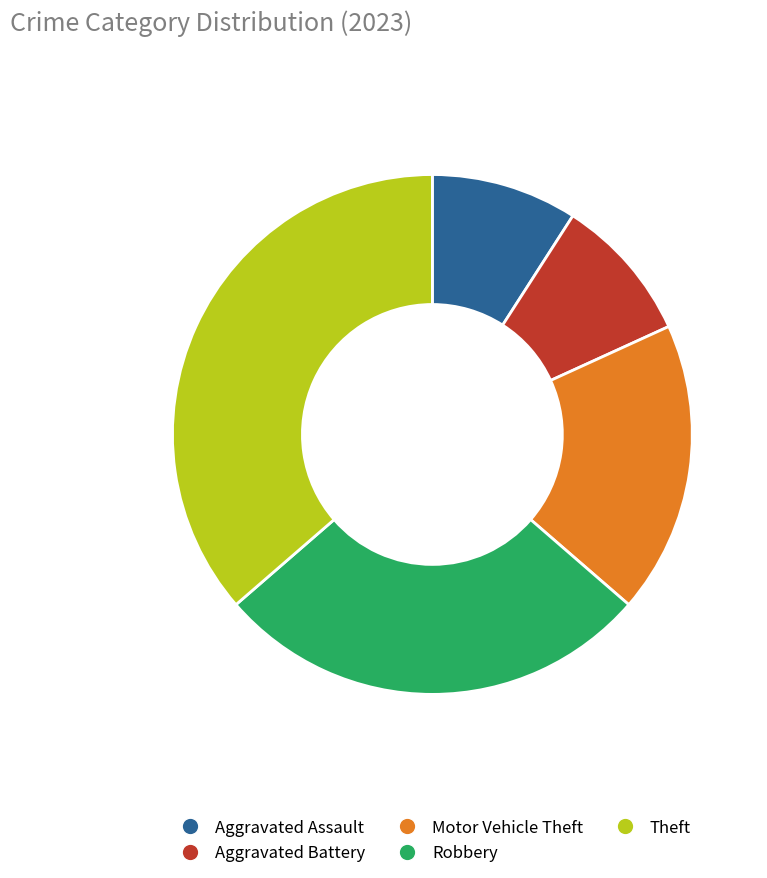

The Robbery slice represents 27% of the pie. True or false?

True